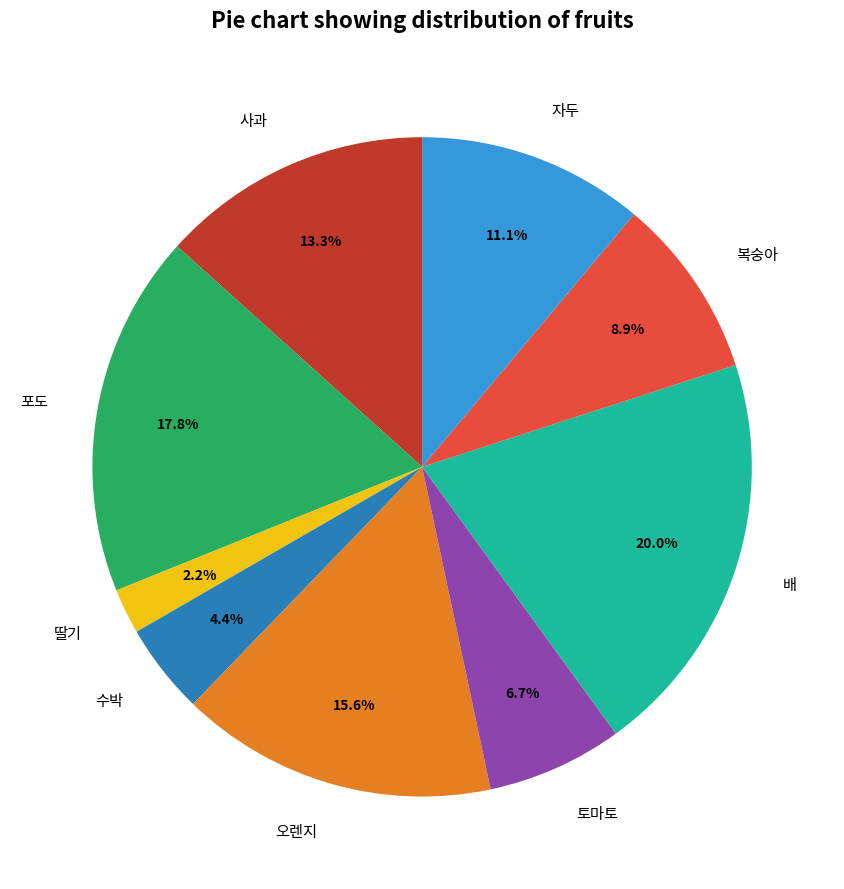

What portion of the pie excludes 사과?

86.7%